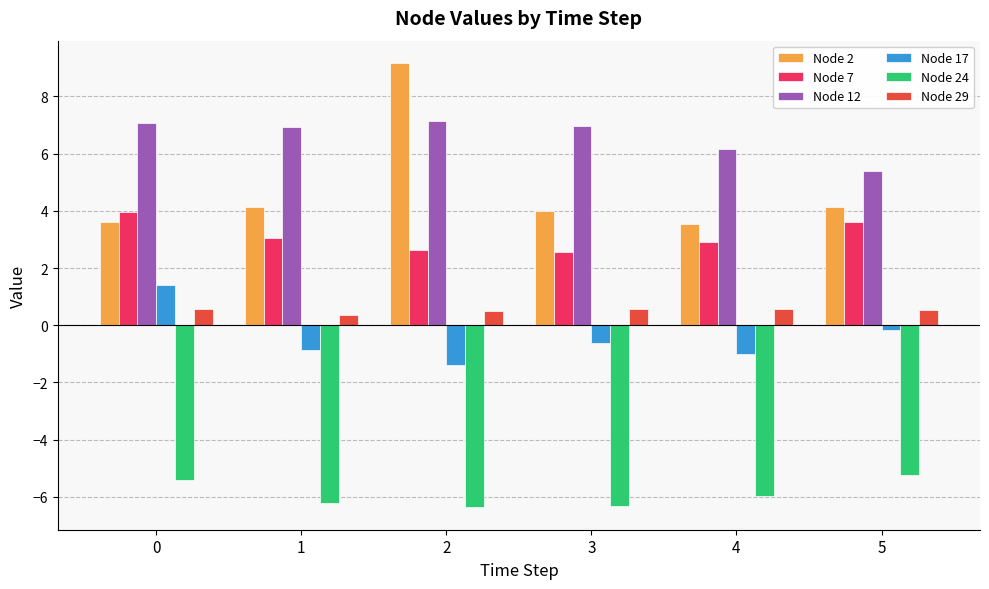

How many distinct data groups are displayed?

6